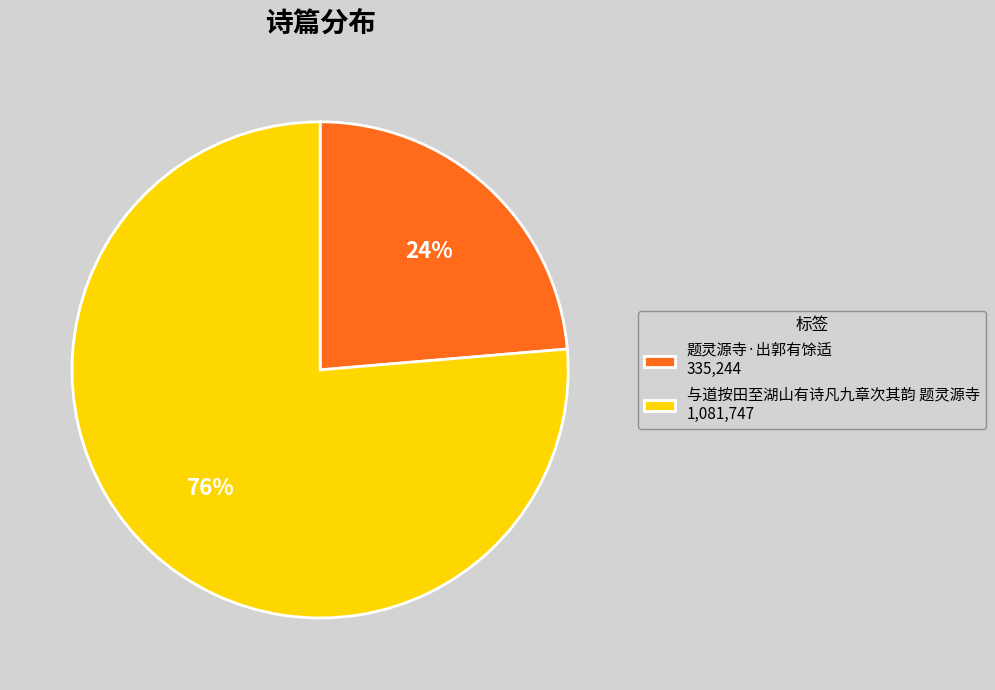

Do 与道按田至湖山有诗凡九章次其韵 题灵源寺 1,081,747 and 题灵源寺·出郭有馀适 335,244 together represent more than half of the pie?

Yes